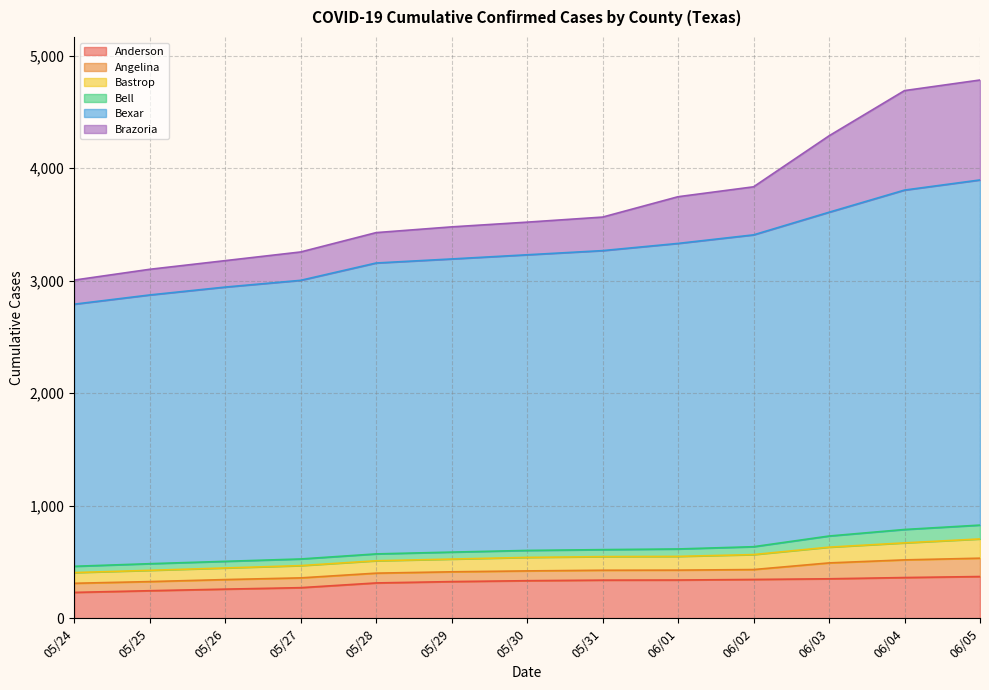

What is the smallest value displayed?

230